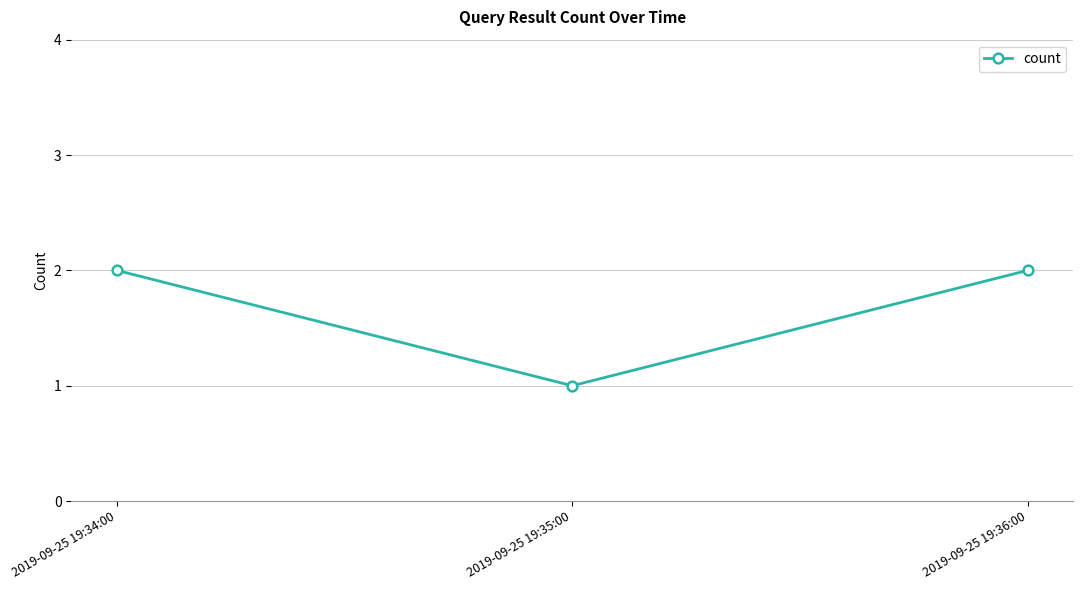

How many categories are shown in the chart?

3